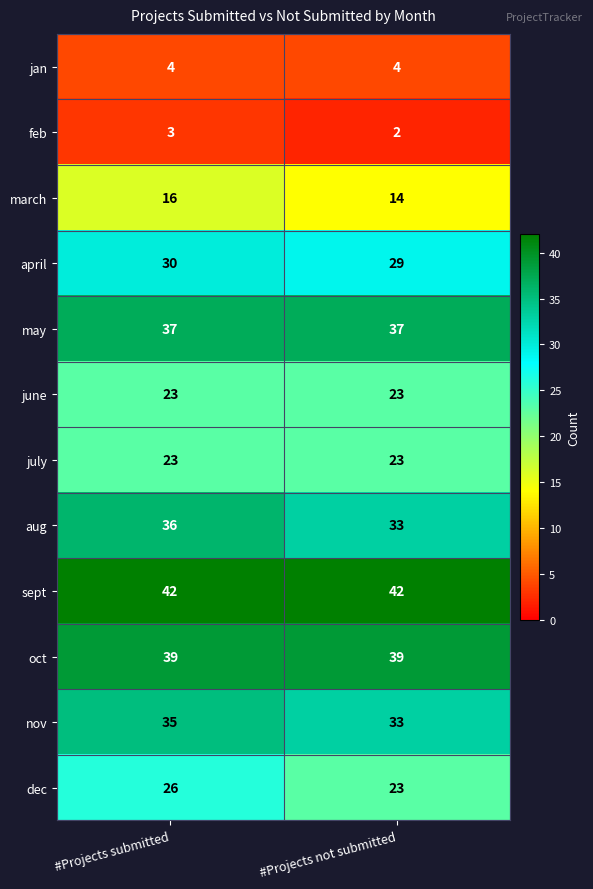

Rank the categories by nov value from lowest to highest.

#Projects not submitted, #Projects submitted